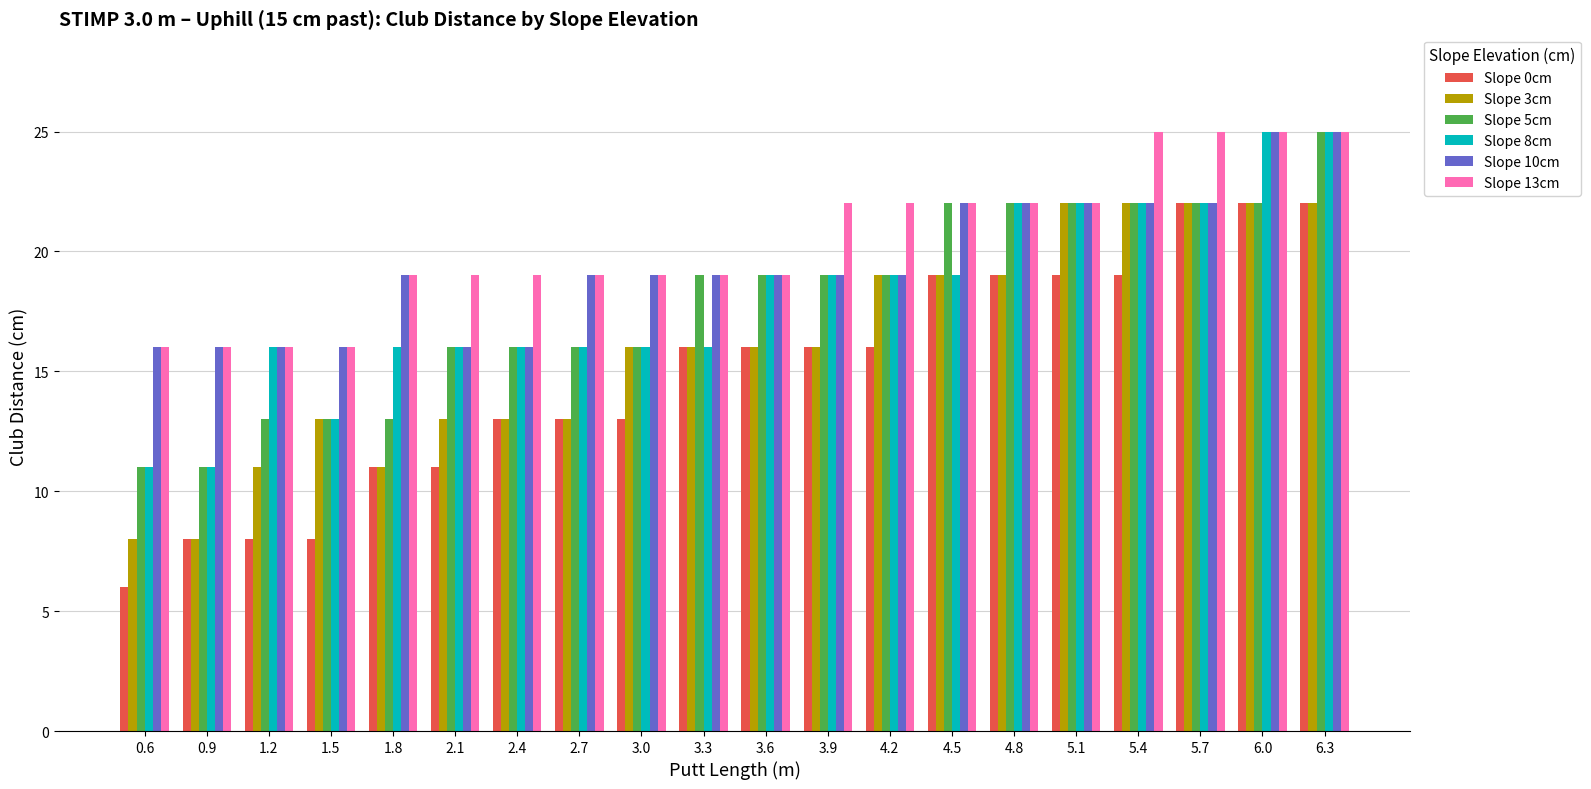

Is the value of Slope 3cm at 2.4 greater than the value of Slope 10cm at 3.0?

No